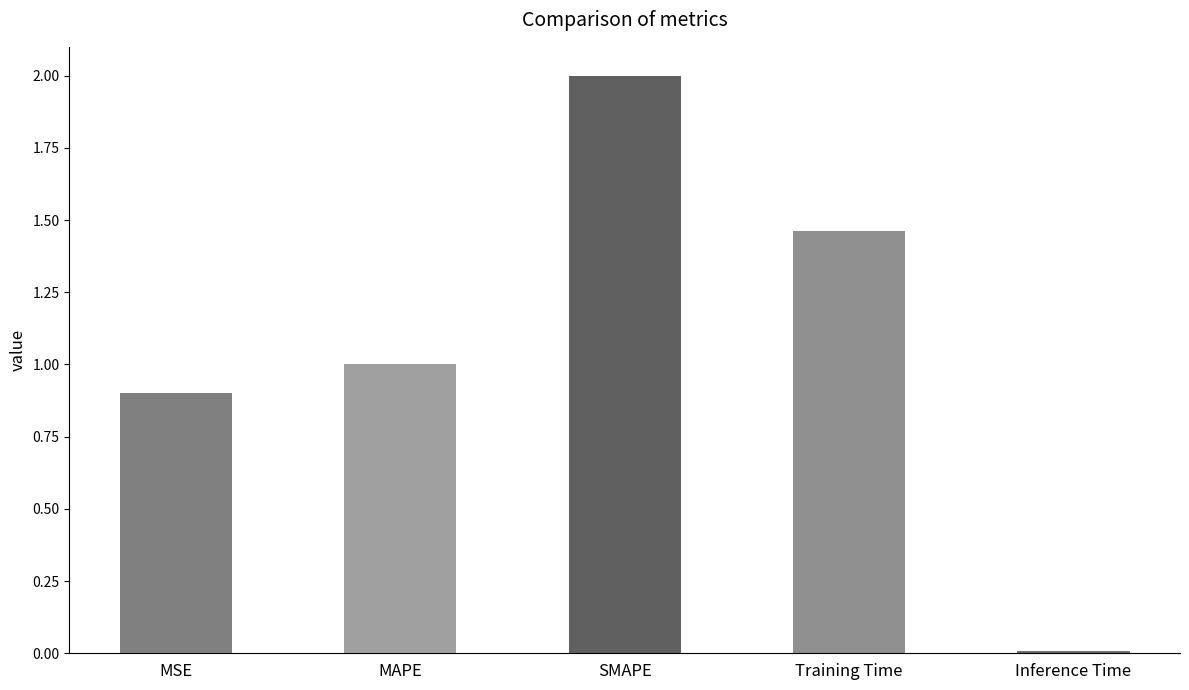

Rank the categories by value from lowest to highest.

Inference Time, MSE, MAPE, Training Time, SMAPE